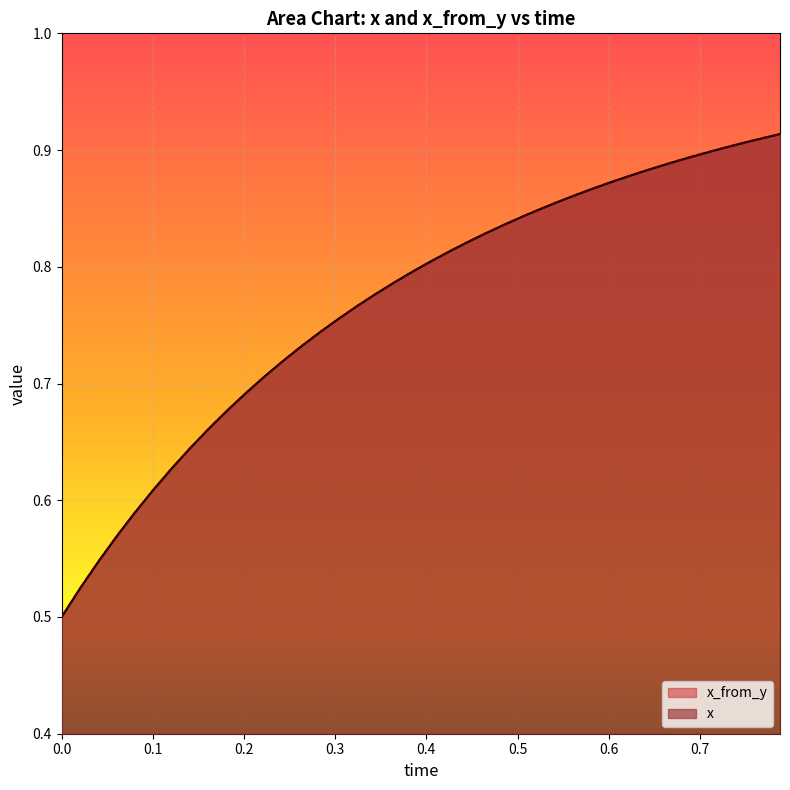

What is the minimum value for x_from_y?

0.5